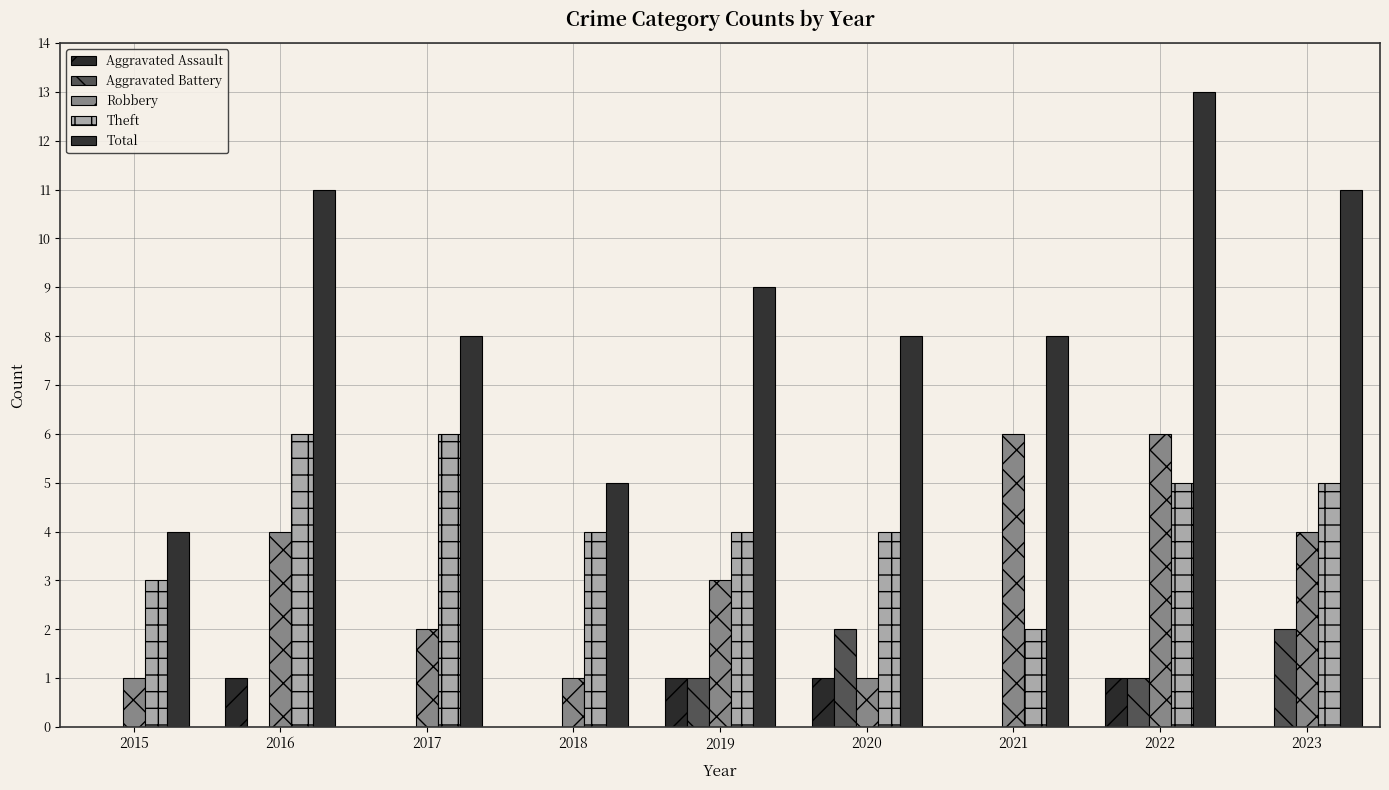

How many Aggravated Assault values are between 0 and 1?

9